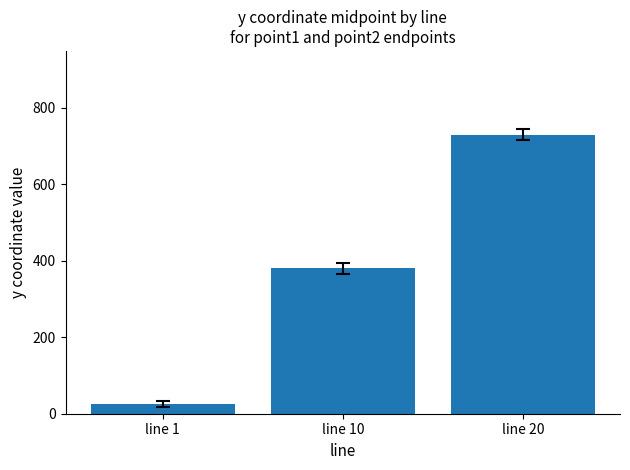

How many bars are there in total?

3